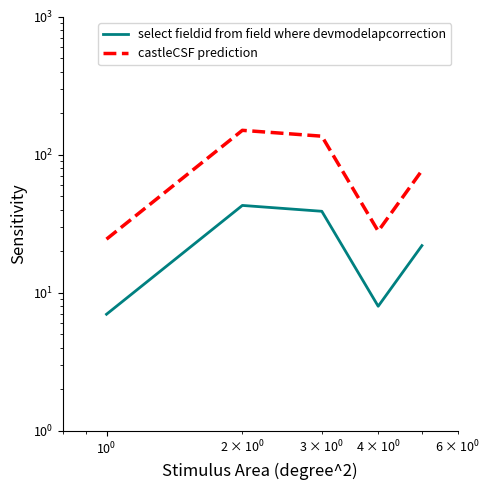

Reading left to right, list all the values displayed in this chart.

select fieldid from field where devmodelapcorrection: 7.0	43.0	39.0	8.0	22.0
castleCSF prediction: 24.5	150.5	136.5	28.0	77.0